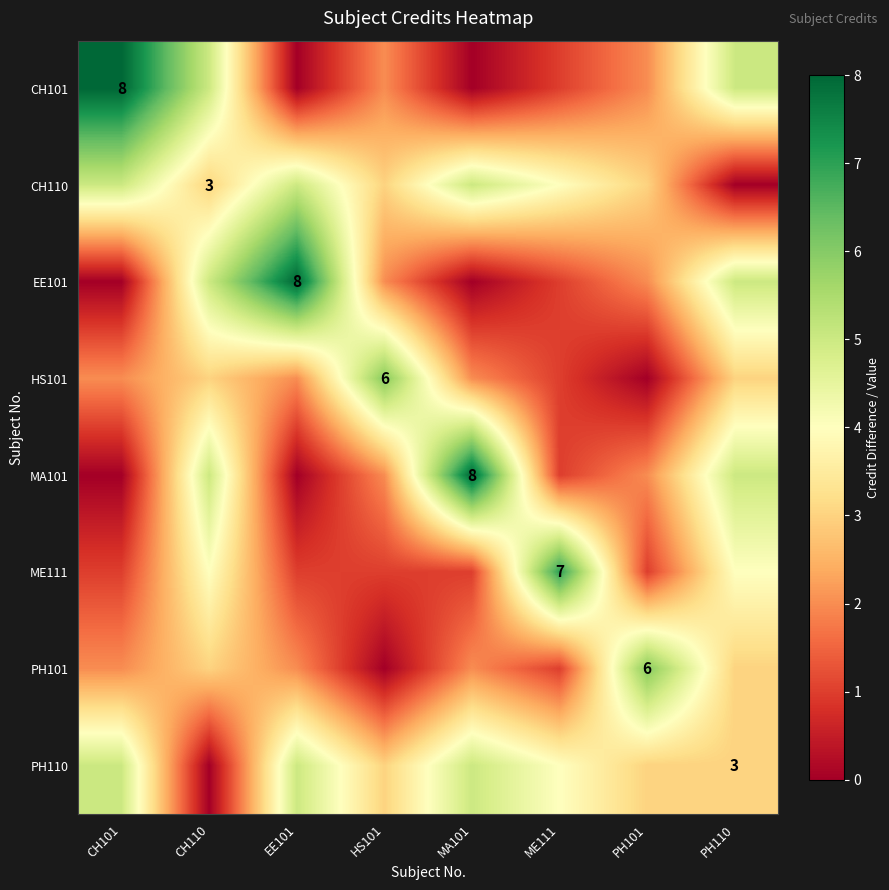

Which has a higher value, CH110 or HS101?

CH110